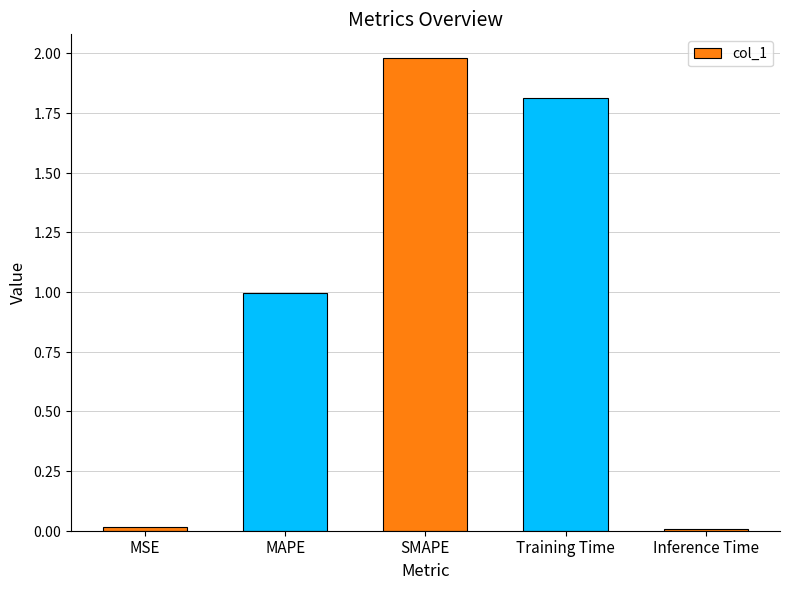

Are the bars horizontal?

No